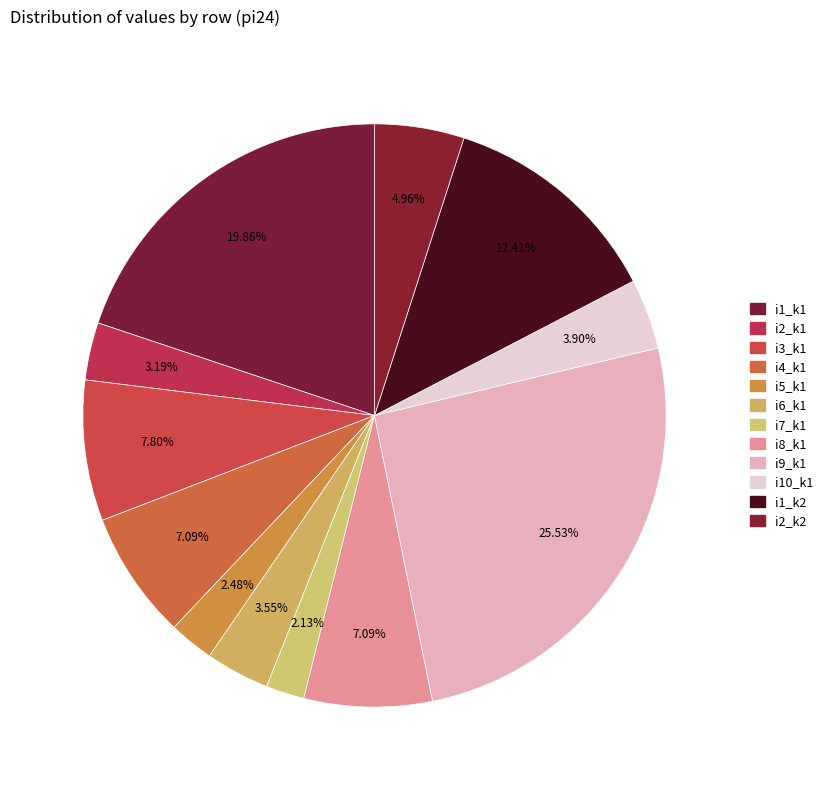

How many slices are in this pie chart?

12